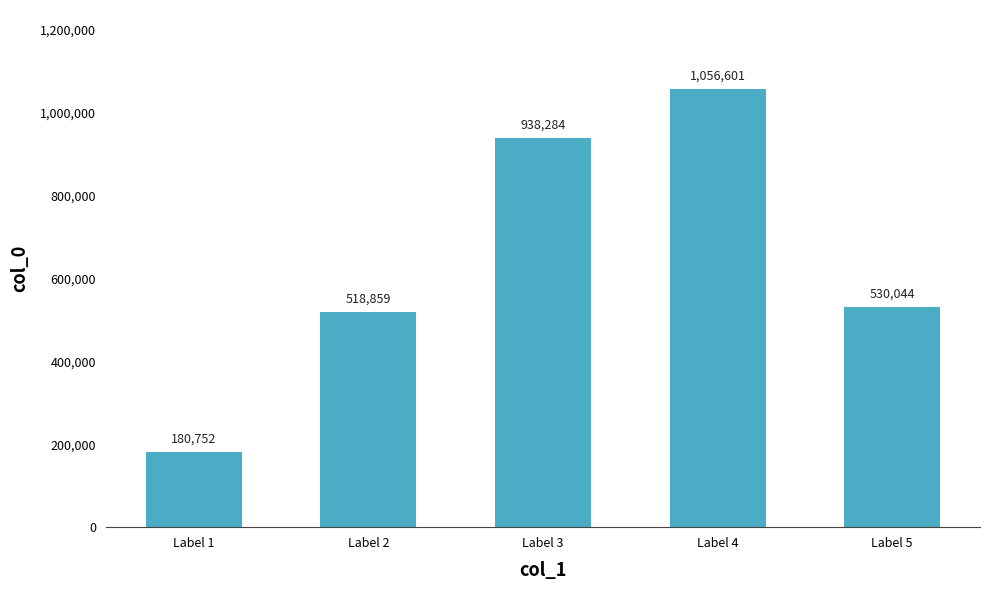

The value at Label 1 is 180752. True or false?

True